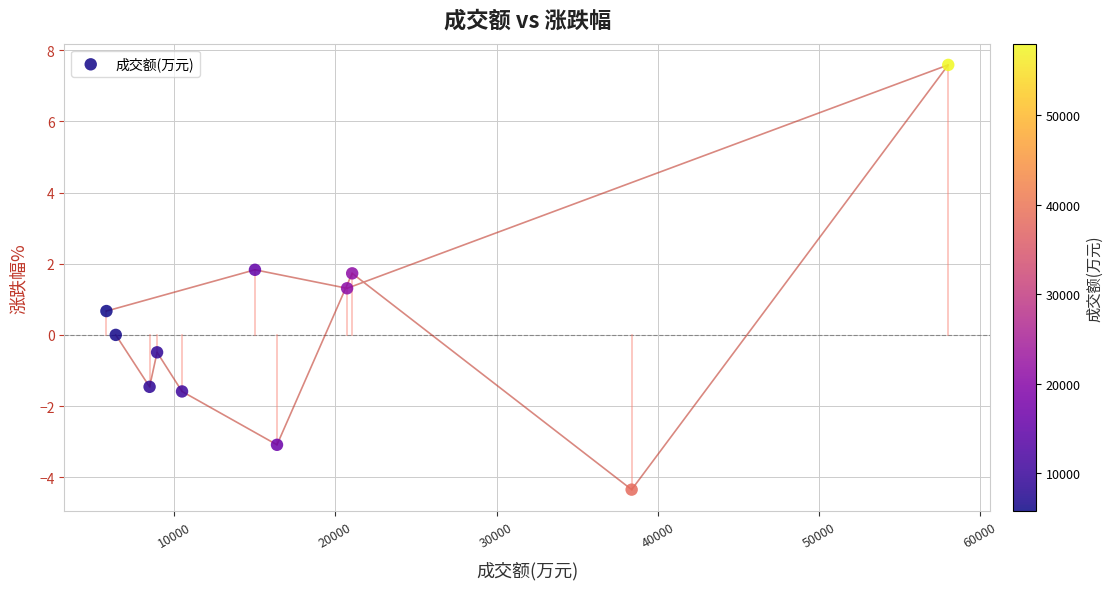

What is the range of X values (max minus min)?

52229.0